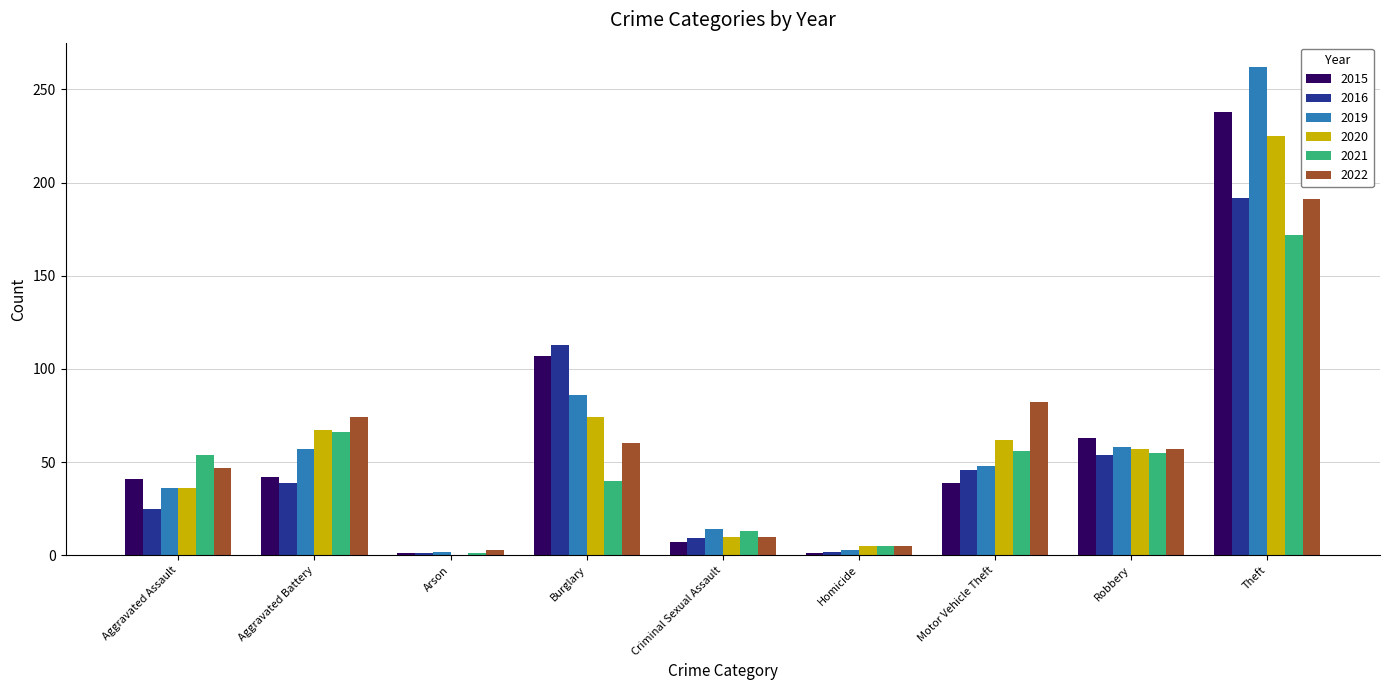

True or false: 2022 has a value of 34 at Robbery.

False